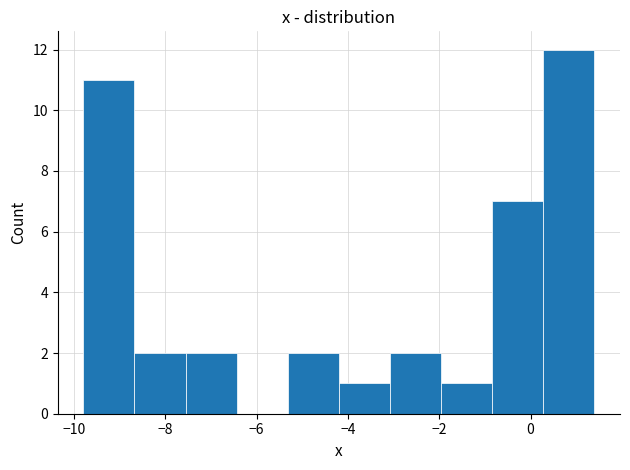

Reading left to right, transcribe this chart: for each bar, give the range it covers on the x-axis and its height. Neither the bar edges nor the heights are printed on the chart, so give them approximately, as read against the axes.

-9.80 to -8.68: 11
-8.68 to -7.56: 2
-7.56 to -6.44: 2
-6.44 to -5.32: 0
-5.32 to -4.20: 2
-4.20 to -3.08: 1
-3.08 to -1.96: 2
-1.96 to -0.84: 1
-0.84 to 0.28: 7
0.28 to 1.40: 12